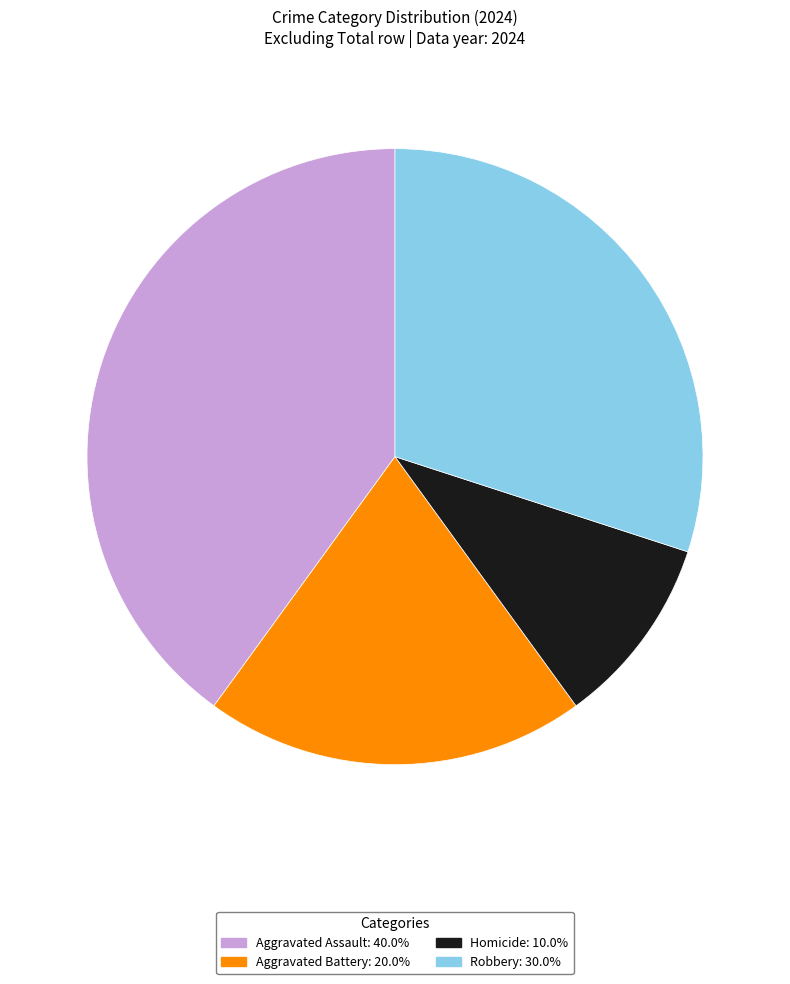

Is the sum of Aggravated Assault and Aggravated Battery greater than half?

Yes